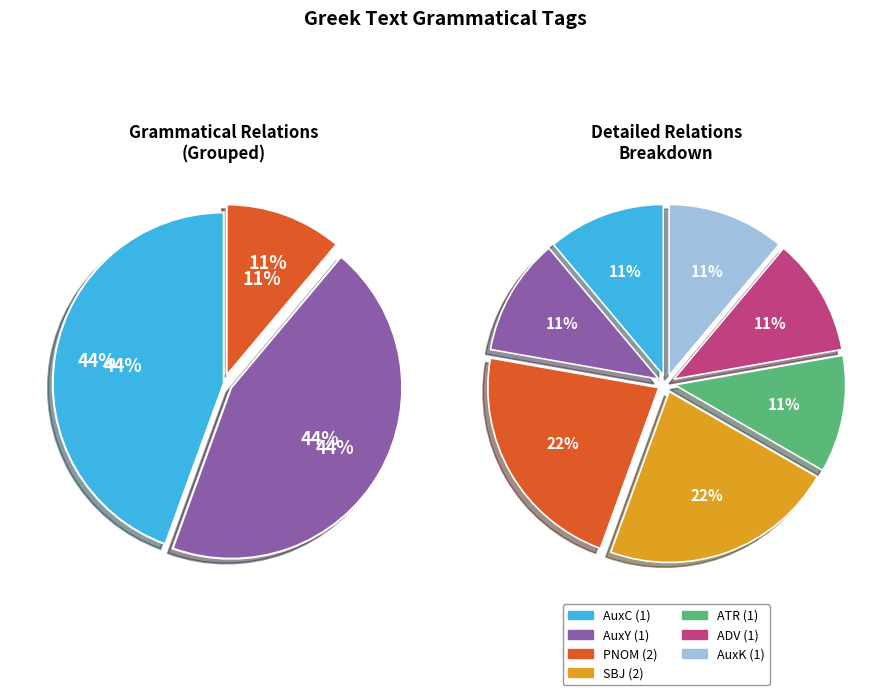

The ADV slice represents 21% of the pie. True or false?

False